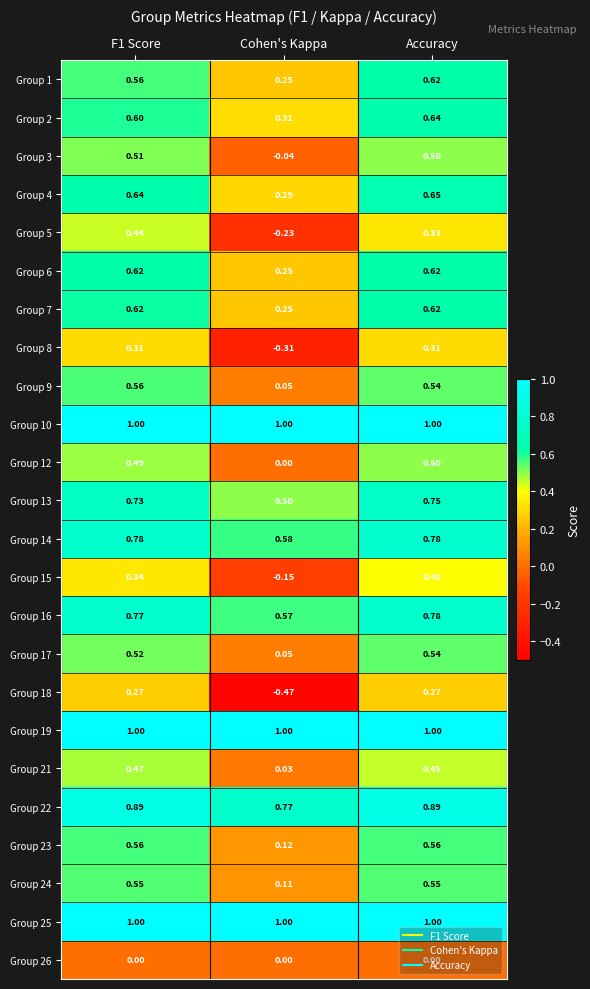

How many series are shown in this chart?

24